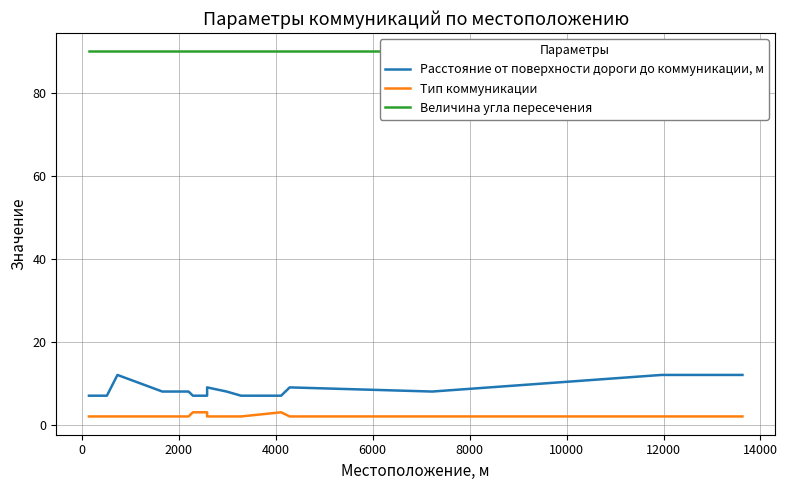

Reading right to left, transcribe all the data shown in this chart.

Расстояние от поверхности дороги до коммуникации, м: 12	12	12	8	9	7	7	8	9	7	7	8	8	8	12	7	7
Тип коммуникации: 2	2	2	2	2	3	2	2	2	3	3	2	2	2	2	2	2
Величина угла пересечения: 90	90	90	90	90	90	90	90	90	90	90	90	90	90	90	90	90